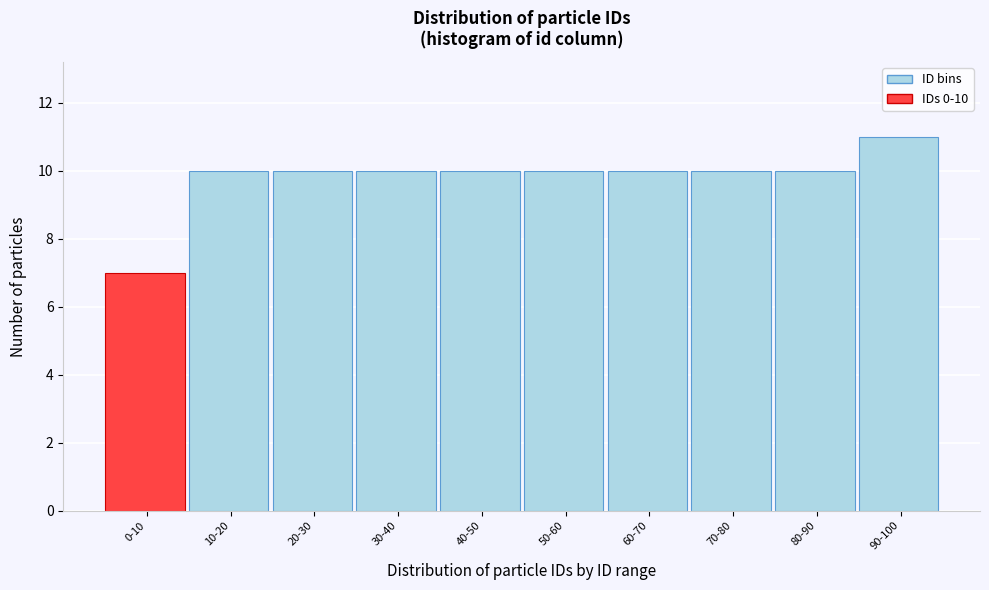

Reading left to right, list all the values displayed in this chart.

7	10	10	10	10	10	10	10	10	11